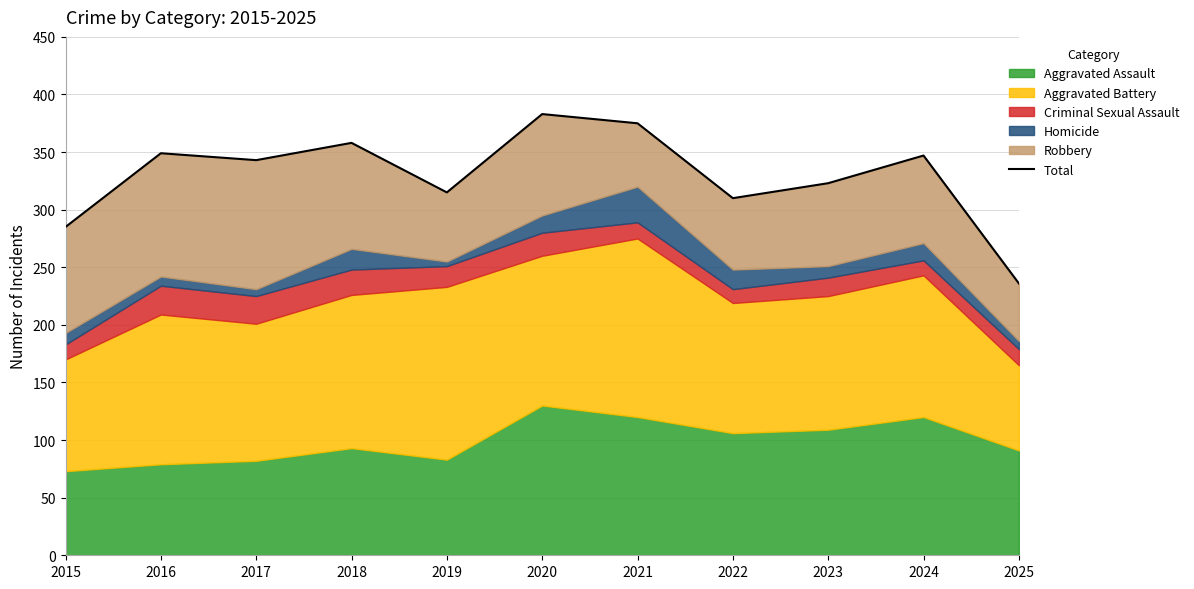

The value at 2016 is 73. True or false?

False